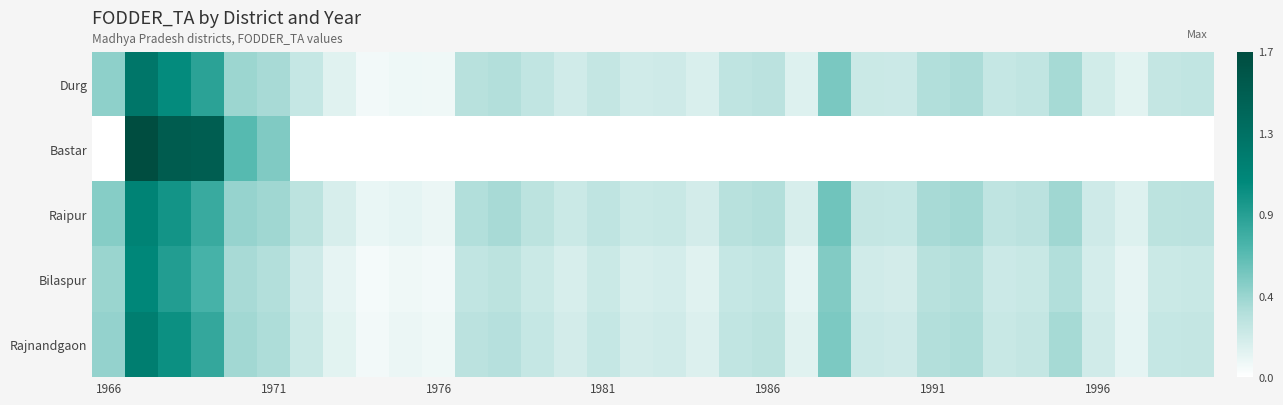

At how many categories does at least one series exceed 0?

34